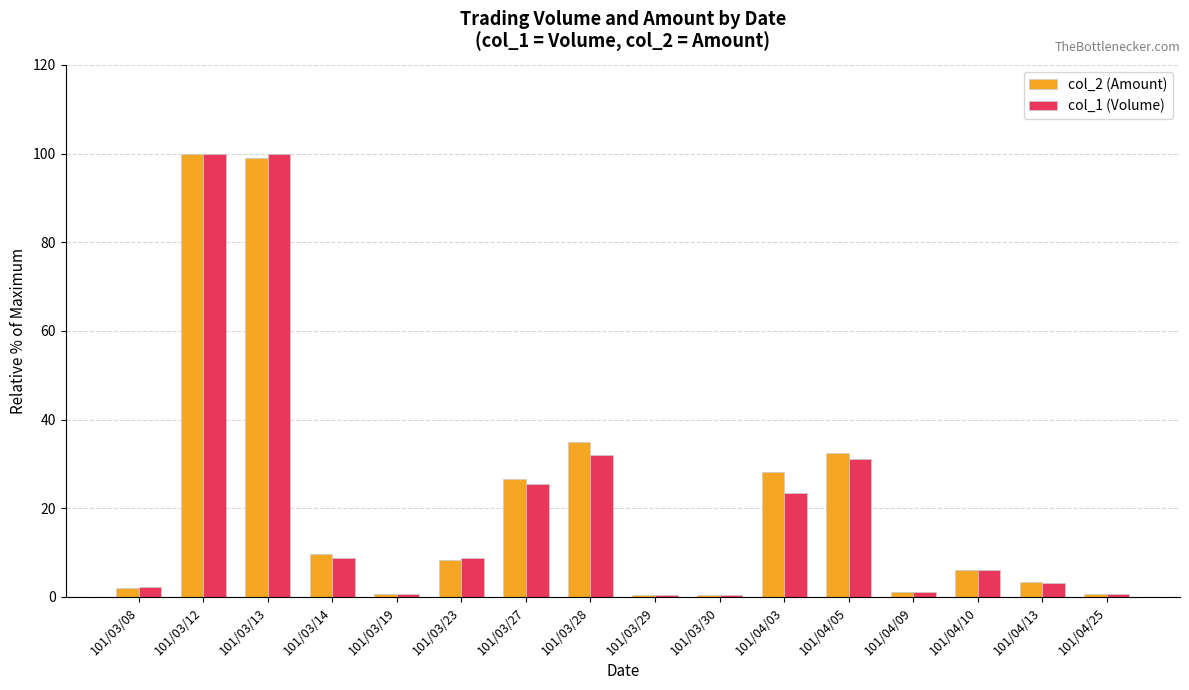

What is the difference between the second highest and second lowest values in the col_1 (Volume) series?

99.6